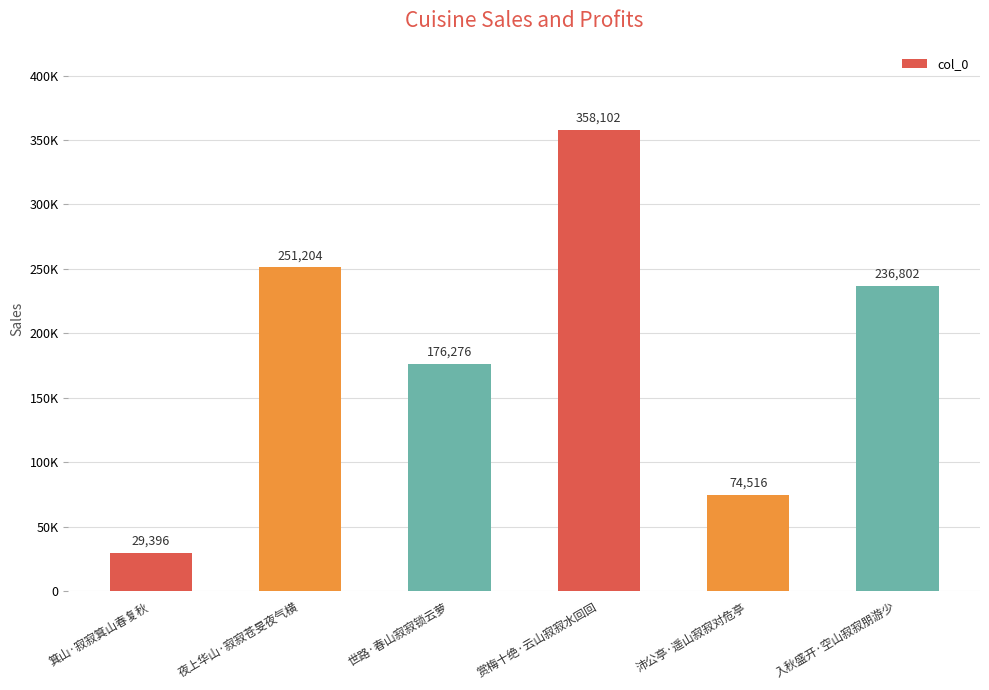

Does the chart contain stacked bars?

No